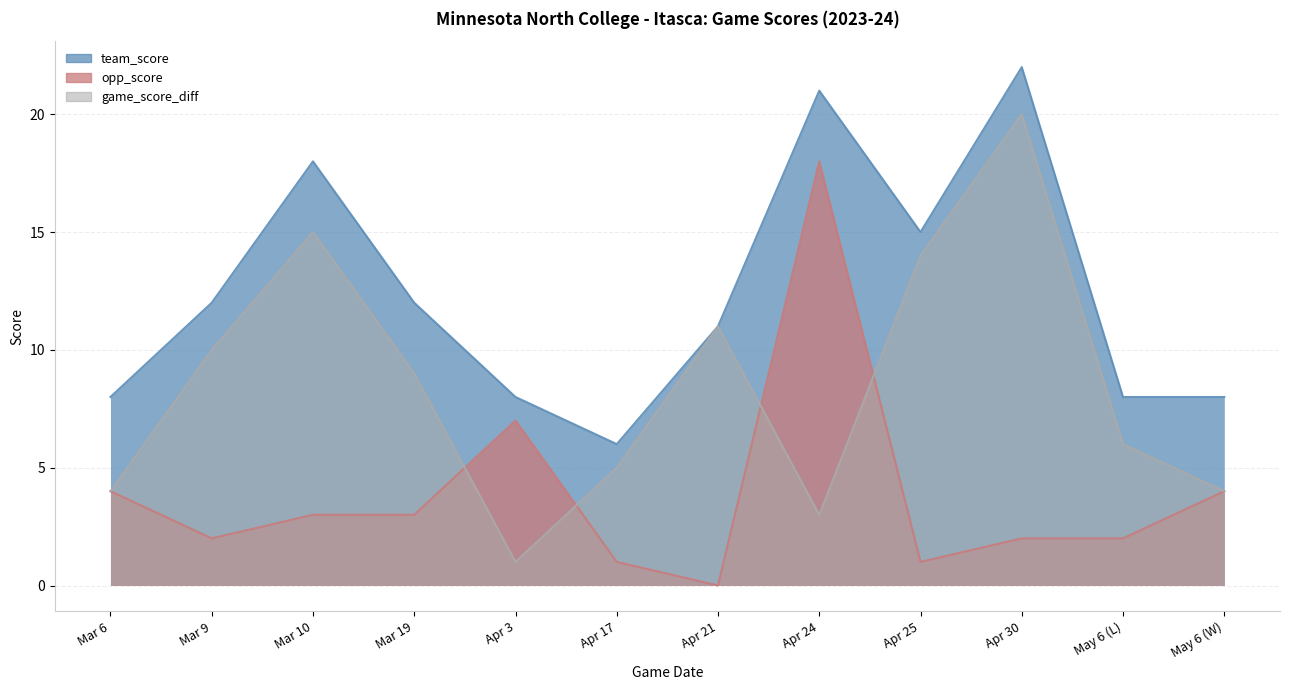

List the series in order of their overall mean, highest first.

team_score, game_score_diff, opp_score